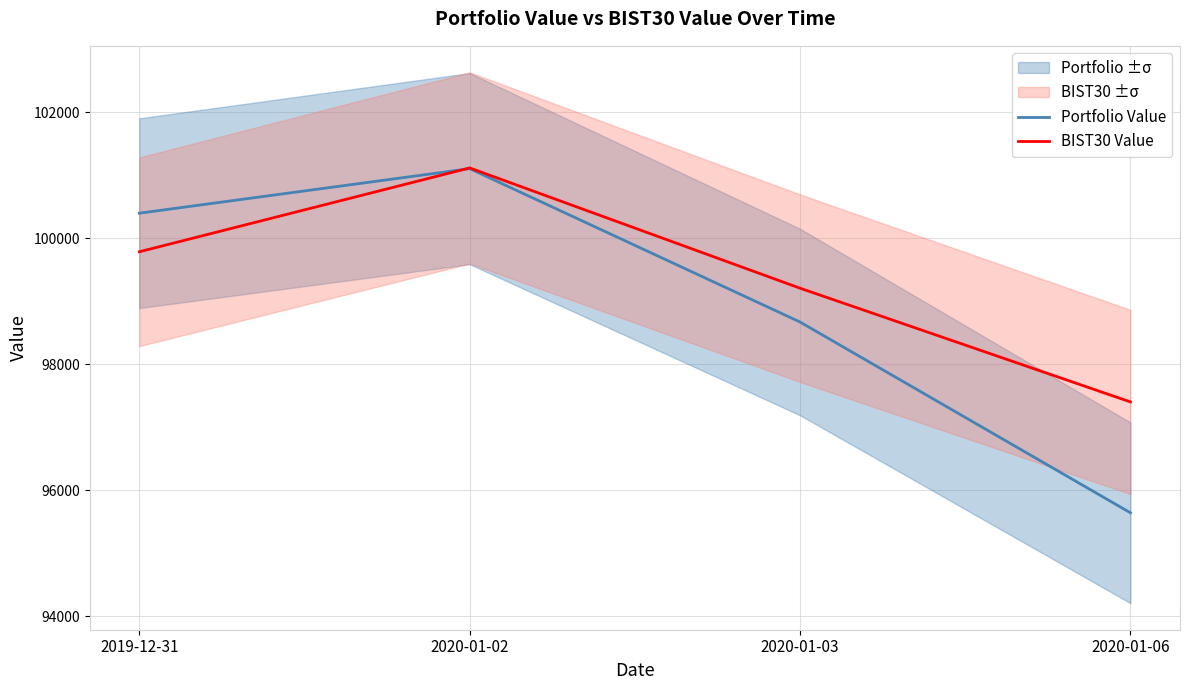

What value does the Portfolio Value series have at 2020-01-02?

101103.9